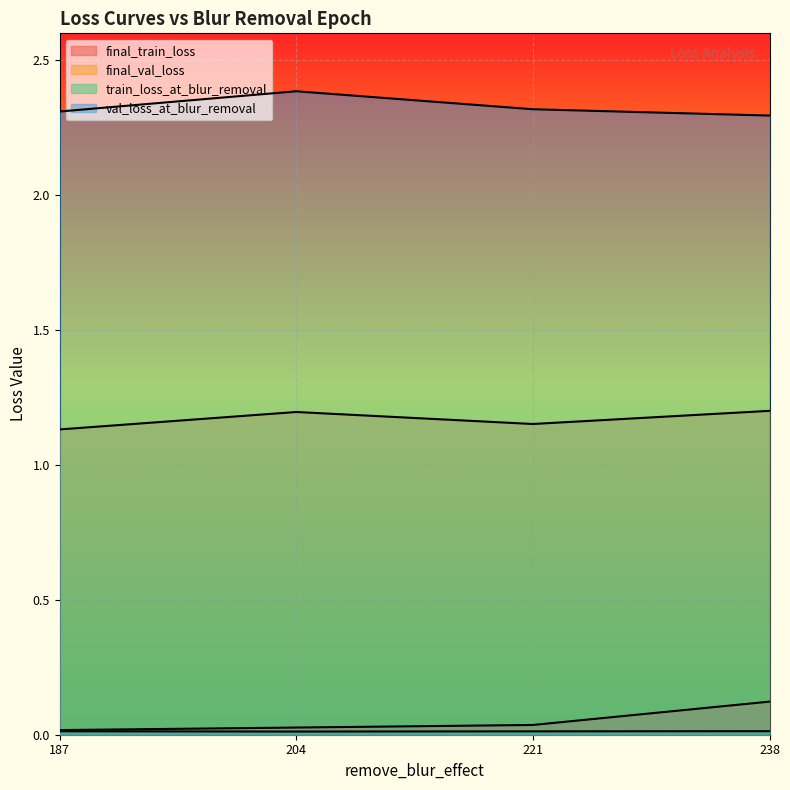

In val_loss_at_blur_removal, how many points are higher than both neighbors (excluding endpoints)?

1